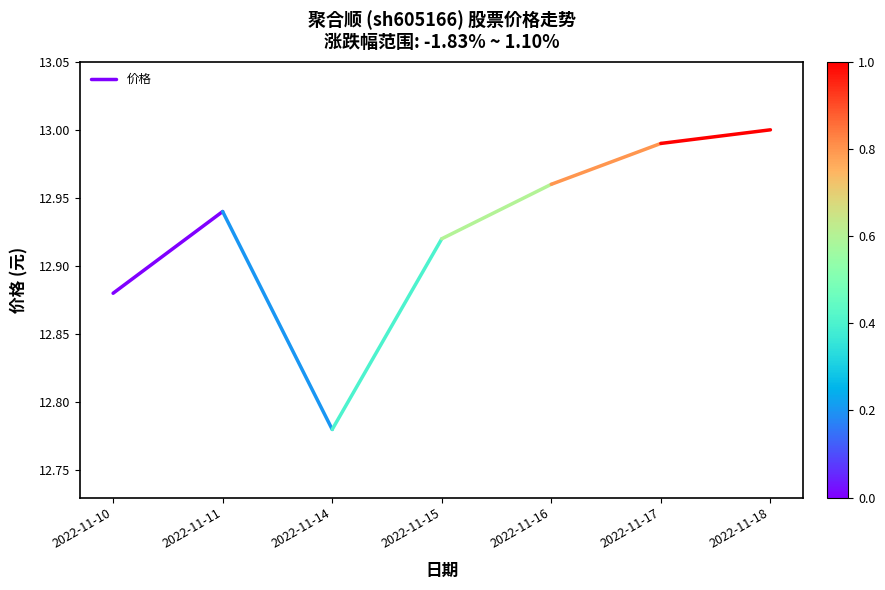

Rank the categories by value from lowest to highest.

2022-11-10, 2022-11-11